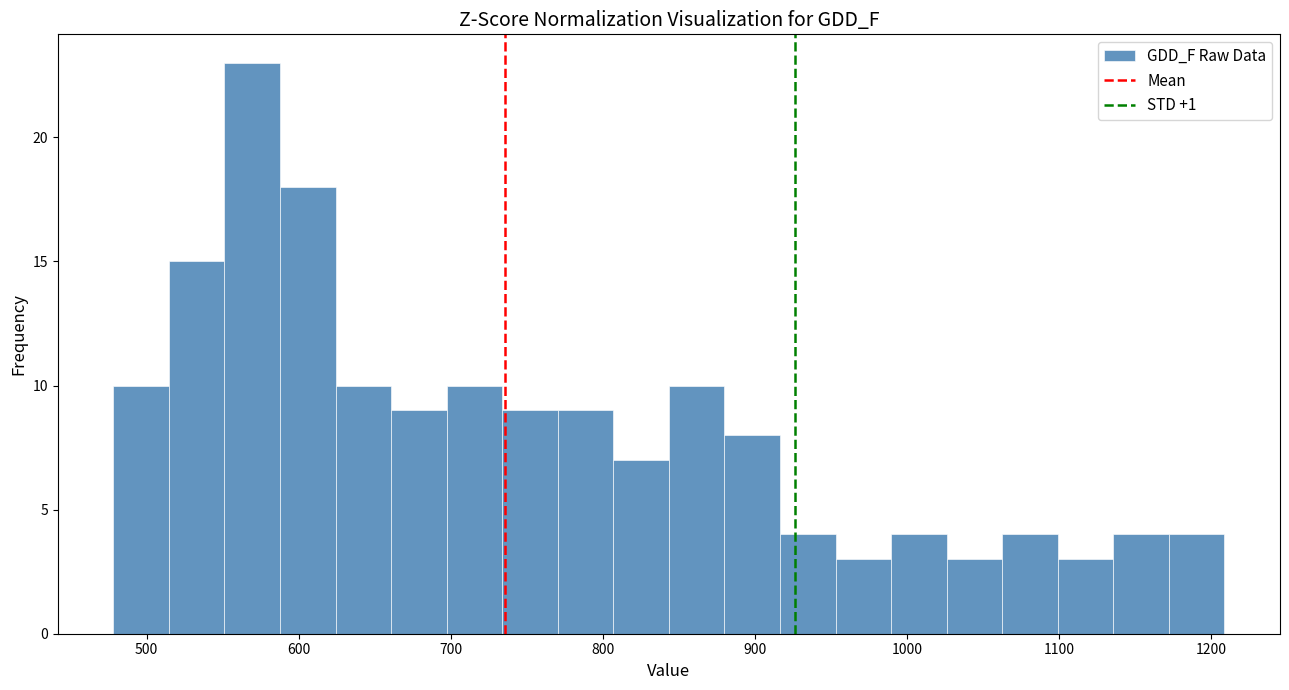

Read against the x-axis, roughly where is the centre of the tallest bar?

570